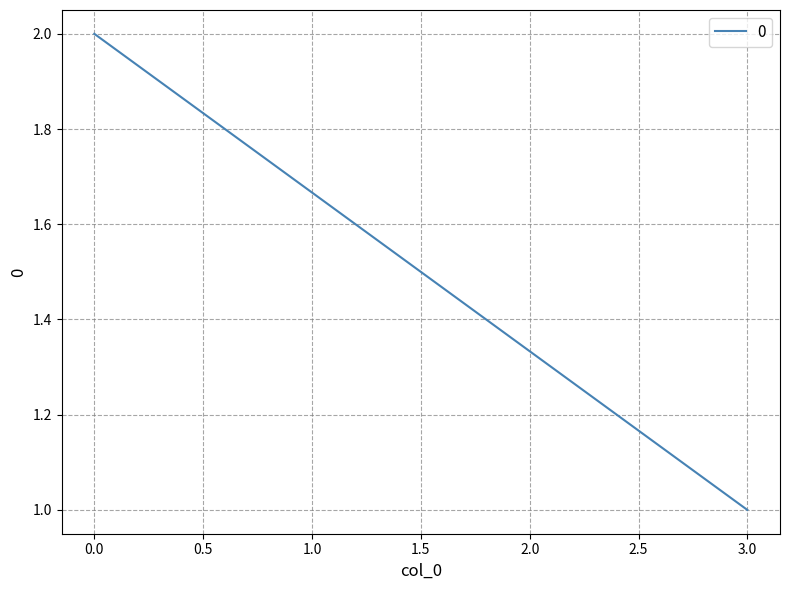

Rank the categories by value from highest to lowest.

0, 3